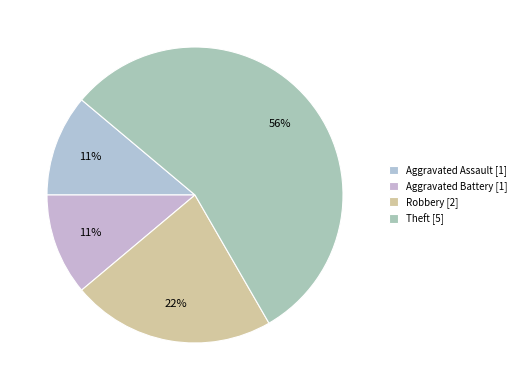

What is the largest slice in the pie chart?

Theft